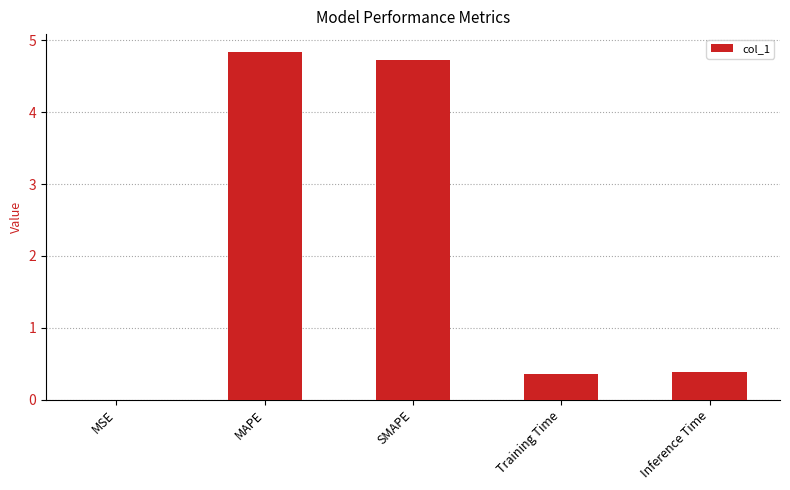

What is the average value?

2.1